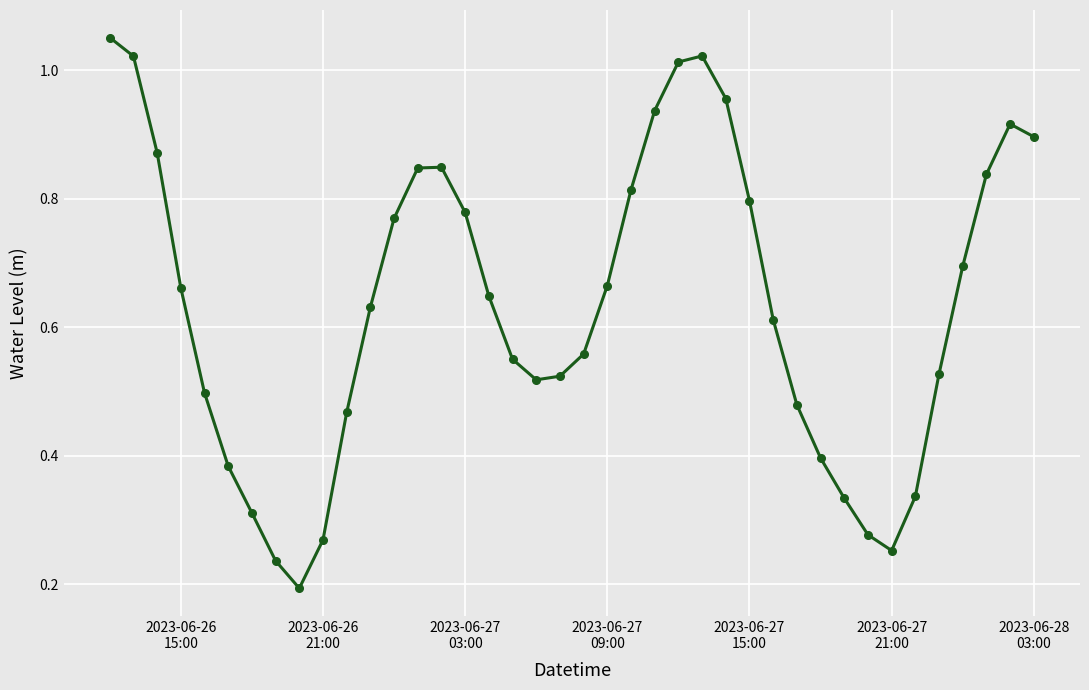

What is the sum of all values?

25.4